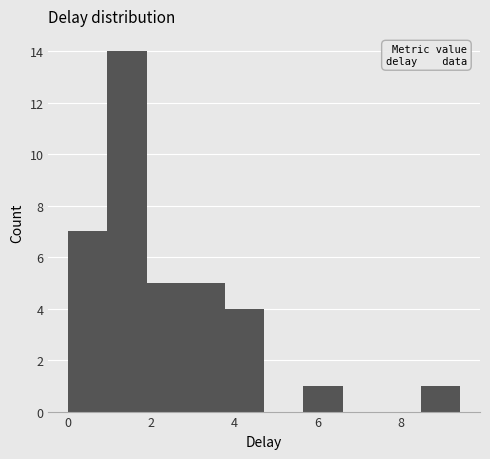

Reading left to right, list every bar in this chart as the range it spans on the x-axis followed by its height. Neither the bar edges nor the heights are printed on the chart, so give them approximately, as read against the axes.

0.0 to 1.0: 7
1.0 to 1.8: 14
1.8 to 2.8: 5
2.8 to 3.8: 5
3.8 to 4.8: 4
4.8 to 5.6: 0
5.6 to 6.6: 1
6.6 to 7.6: 0
7.6 to 8.4: 0
8.4 to 9.4: 1